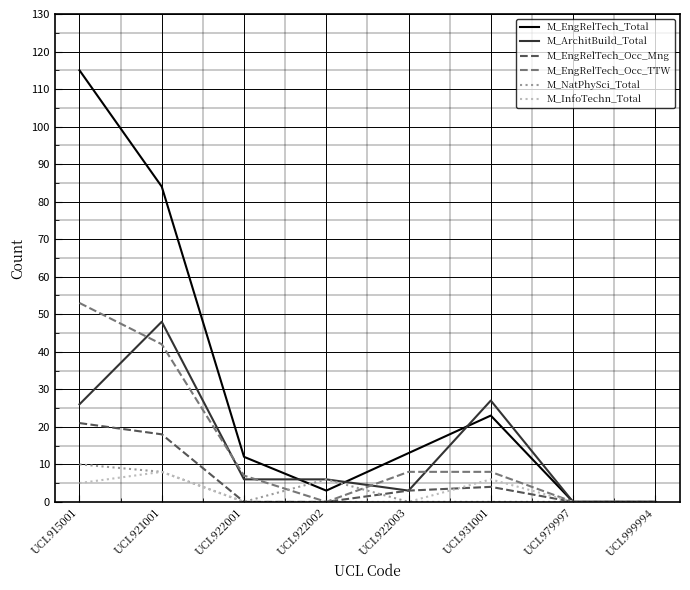

Which series has the largest range (max minus min)?

M_EngRelTech_Total